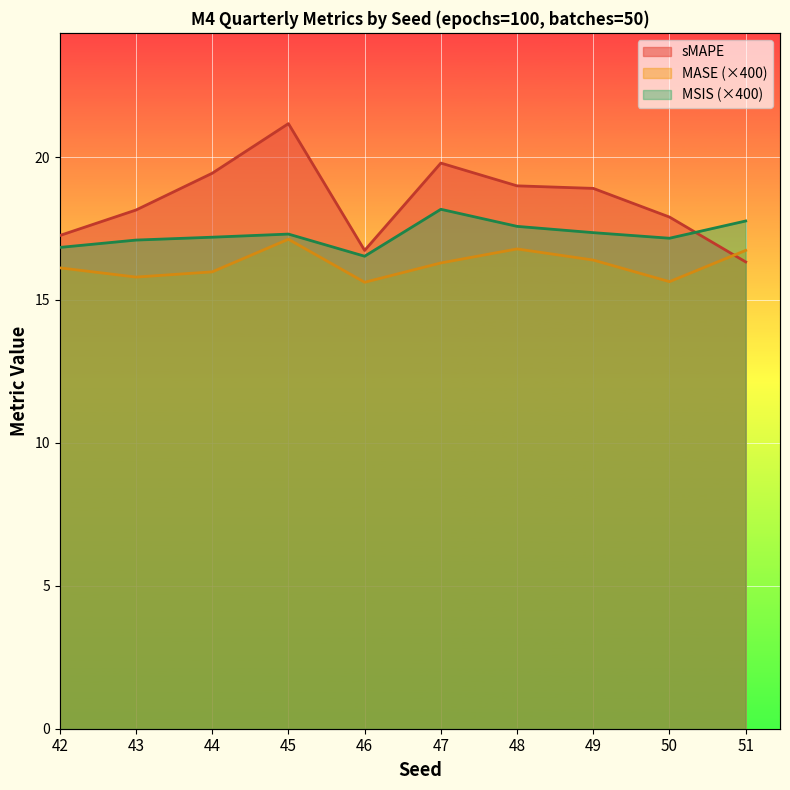

At which category is the sum across all series the highest?

45